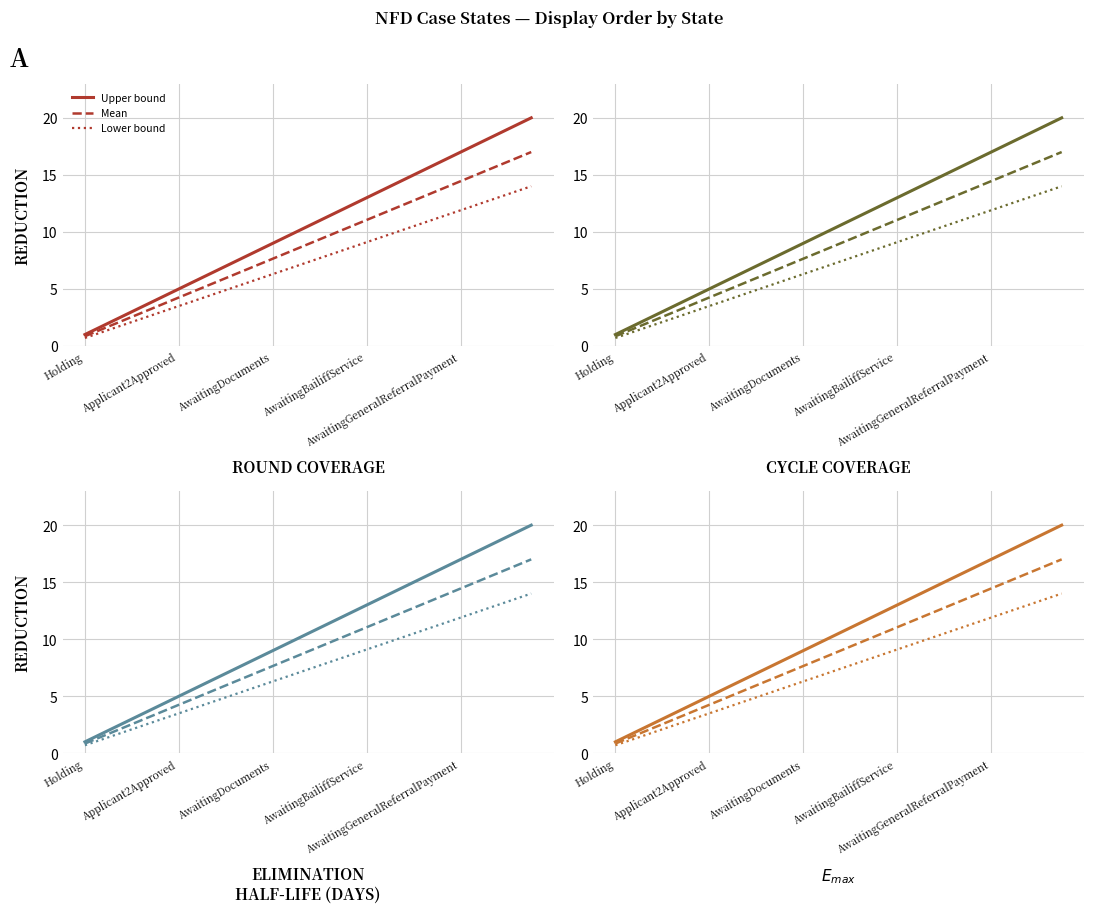

Rank the series at AwaitingGeneralReferralPayment from lowest to highest value.

Lower bound, Mean, Upper bound